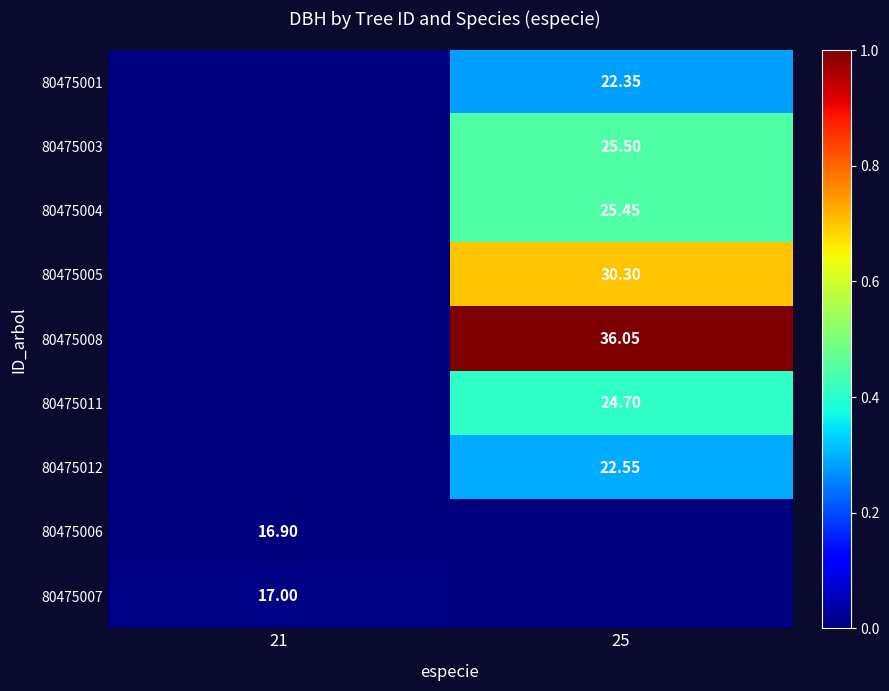

Rank the series at 25 from lowest to highest value.

80475006, 80475007, 80475001, 80475012, 80475011, 80475004, 80475003, 80475005, 80475008